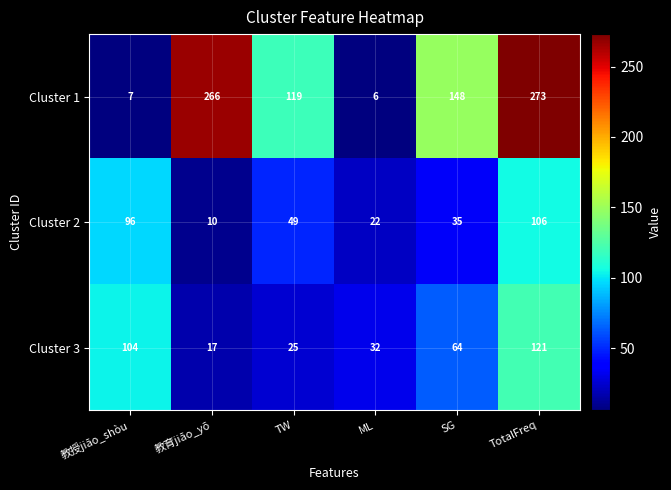

Which category has the lowest value in the Cluster 2 series?

教育jiāo_yō